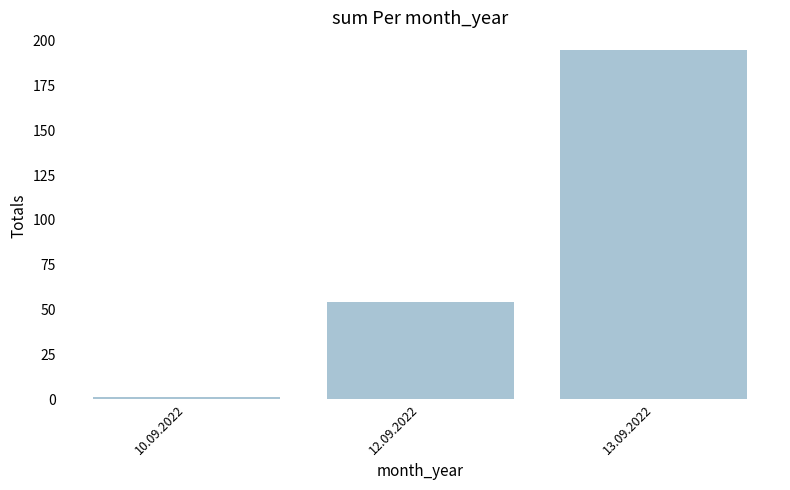

The value at 13.09.2022 is 322. True or false?

False